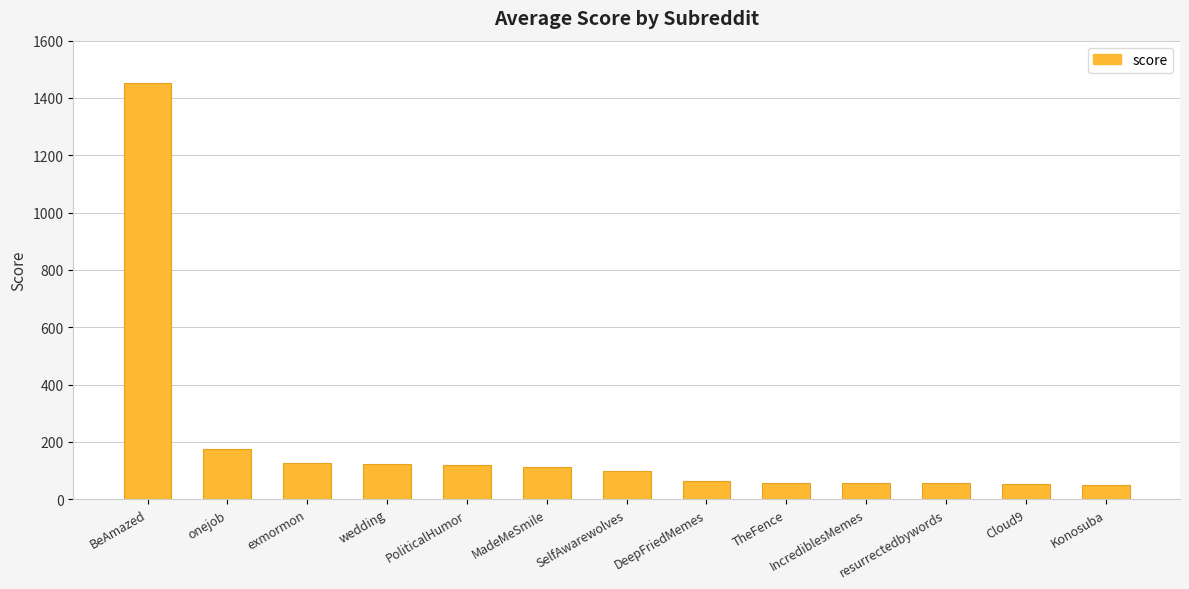

At which label is the value closest to 750?

onejob